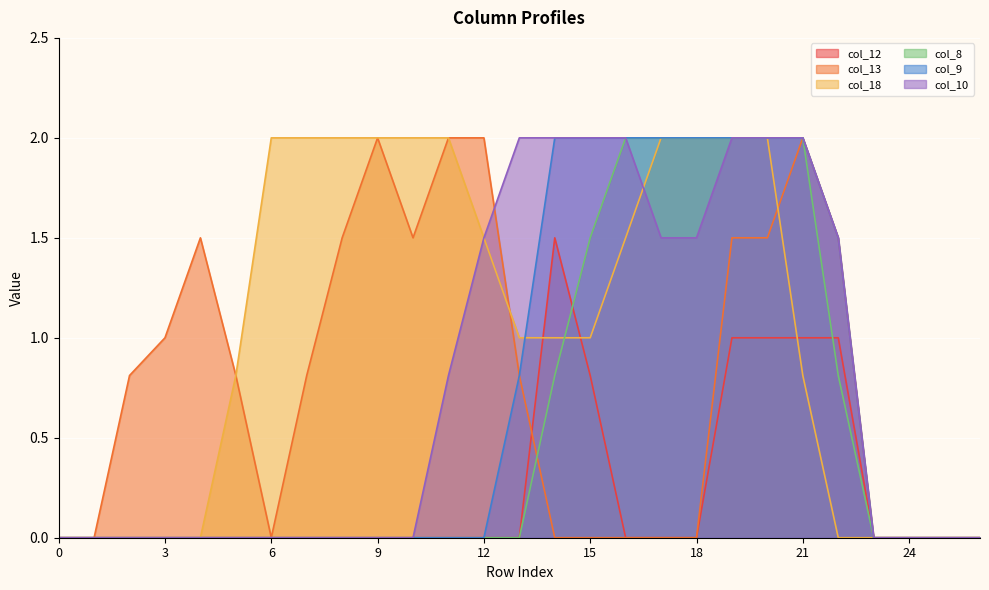

Where does the col_18 series first go above 1?

6